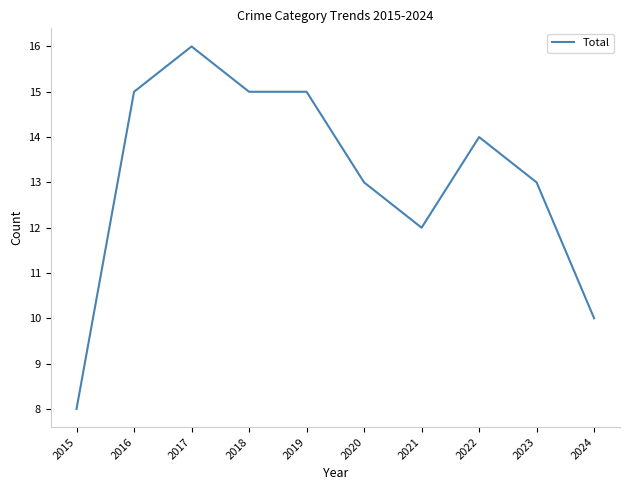

What value does the data have at 2019?

15